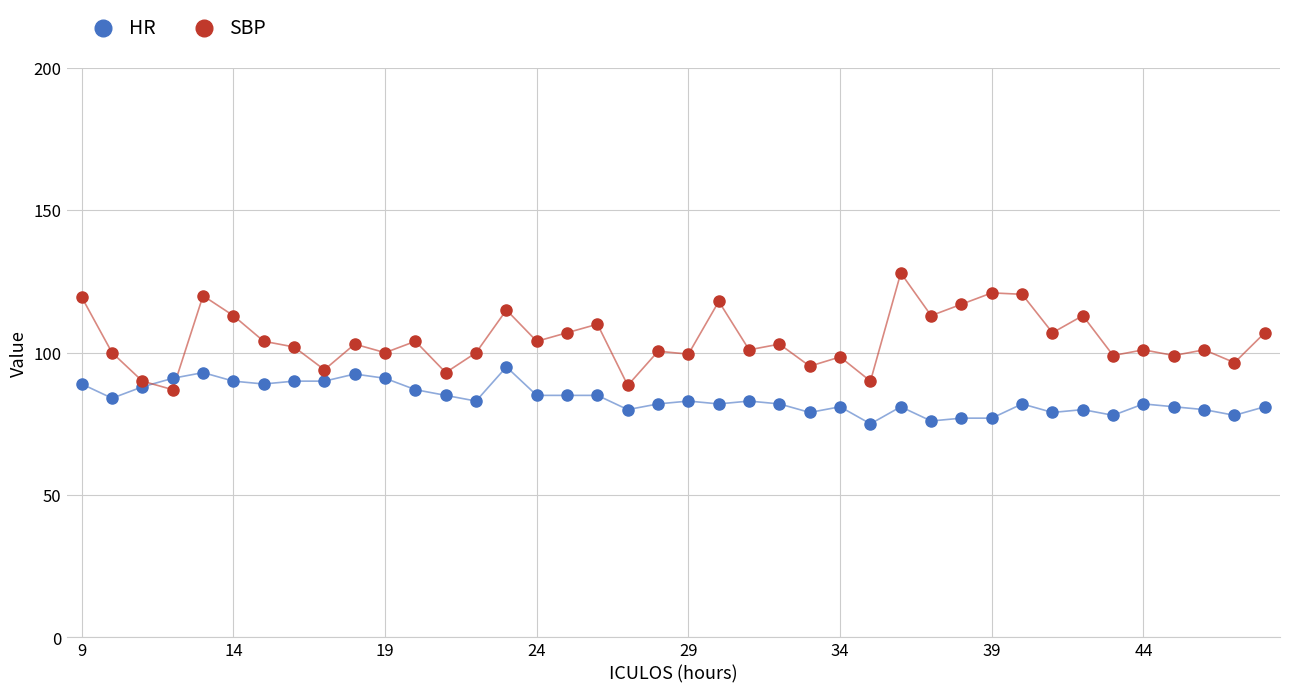

What is the X range (max minus min) for the scatter plot?

39.0